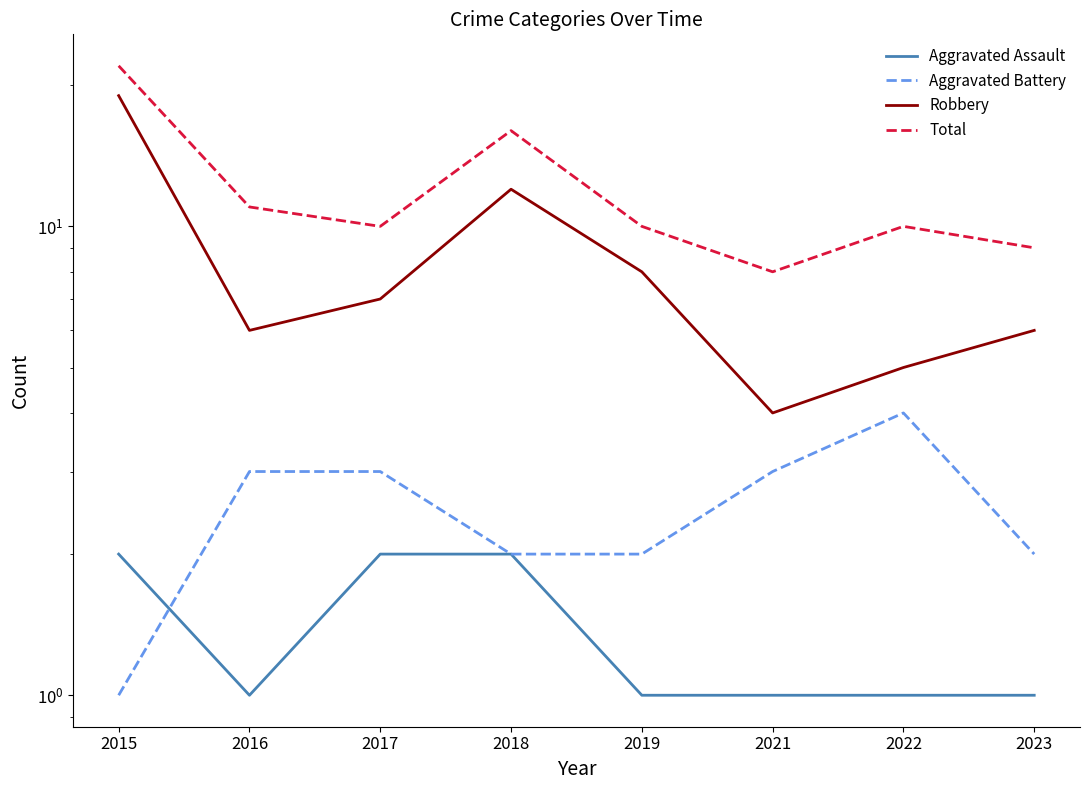

In Aggravated Battery, how many points are higher than both neighbors (excluding endpoints)?

1